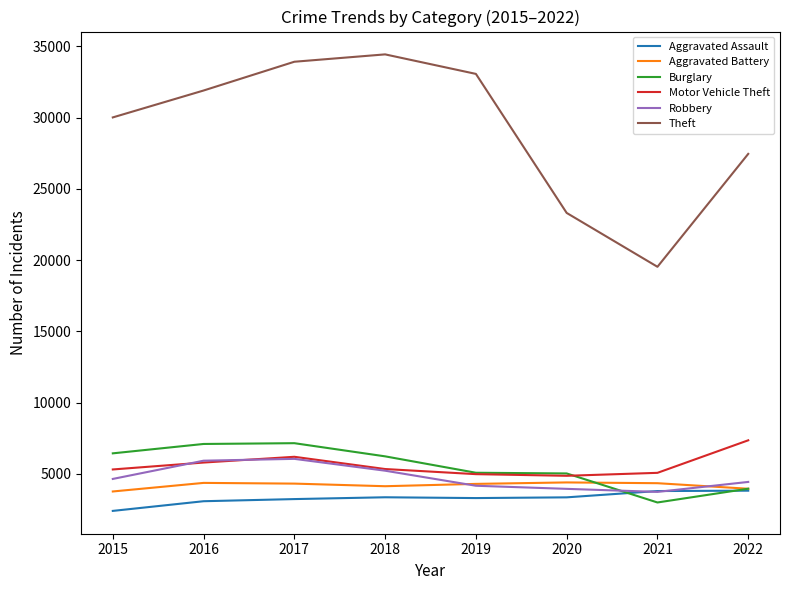

What are all the series names shown in the legend?

Aggravated Assault, Aggravated Battery, Burglary, Motor Vehicle Theft, Robbery, Theft